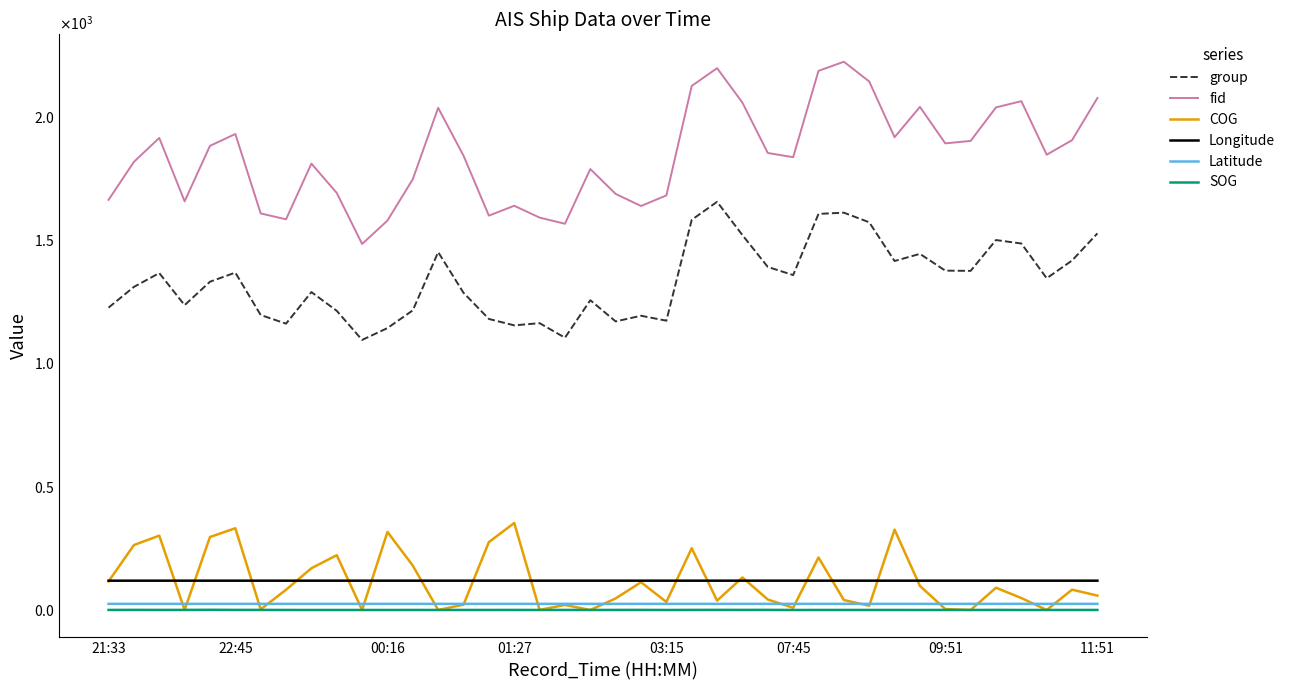

What are all the series names shown in the legend?

group, fid, COG, Longitude, Latitude, SOG